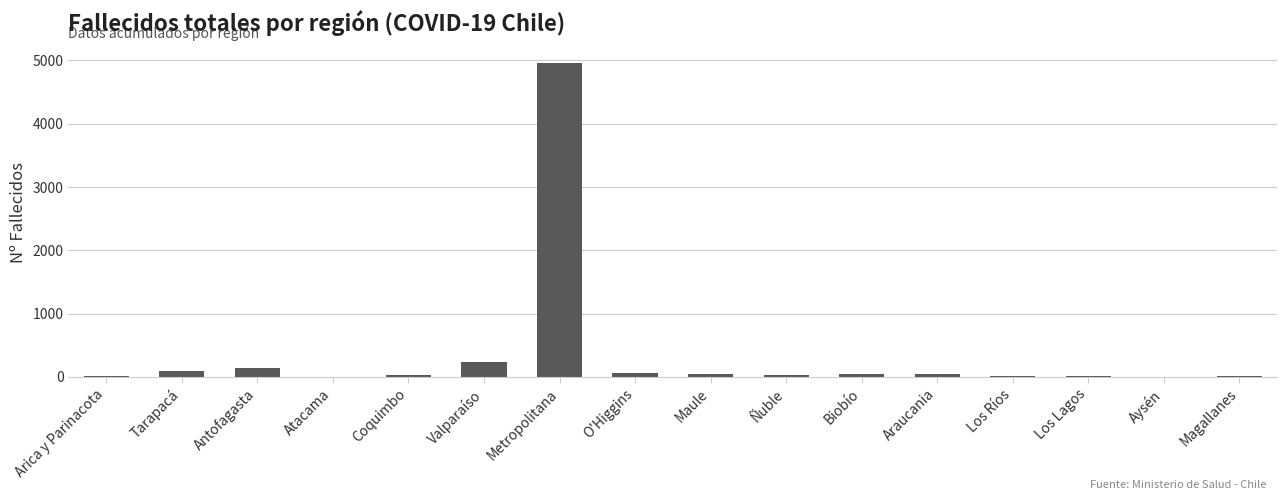

What is the difference between the values at Biobío and Los Lagos?

29